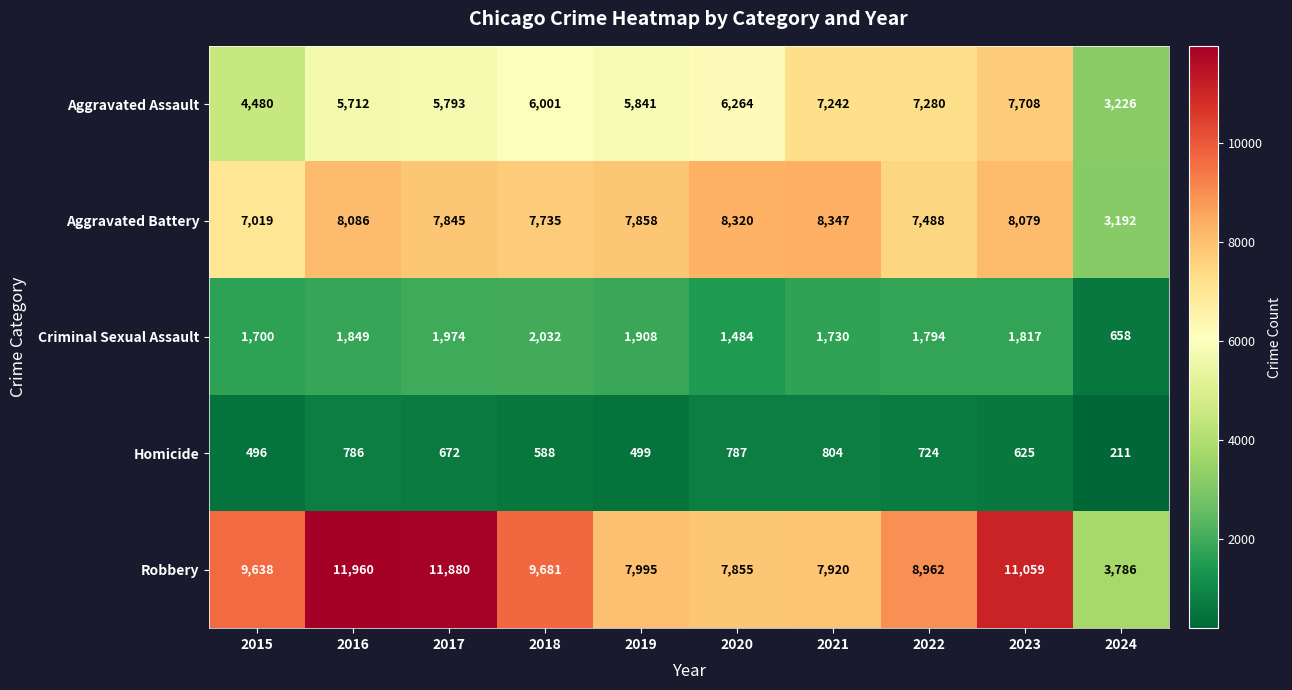

What is the difference between the highest and lowest values at 2024?

3575